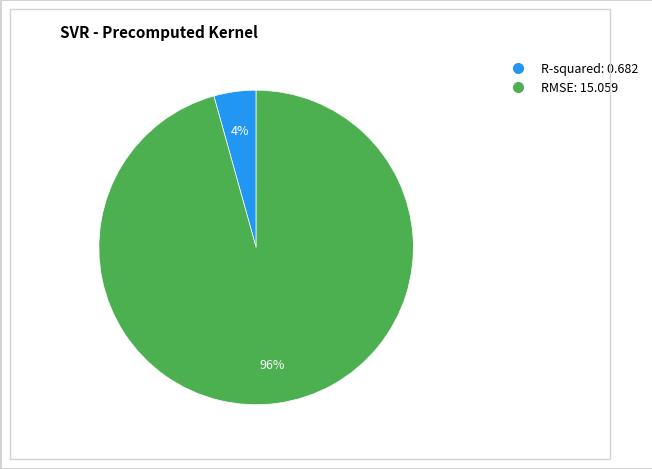

Do RMSE: 15.059 and R-squared: 0.682 together represent more than half of the pie?

Yes